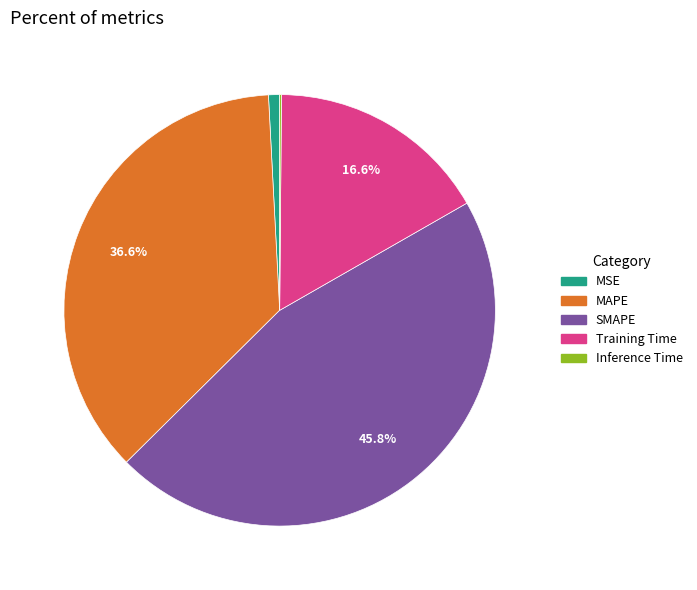

The SMAPE slice represents 46% of the pie. True or false?

True